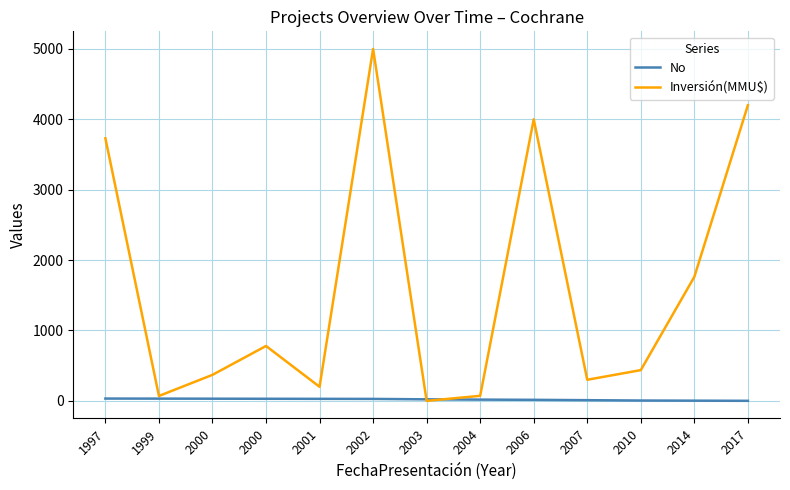

How many series are shown in this chart?

2